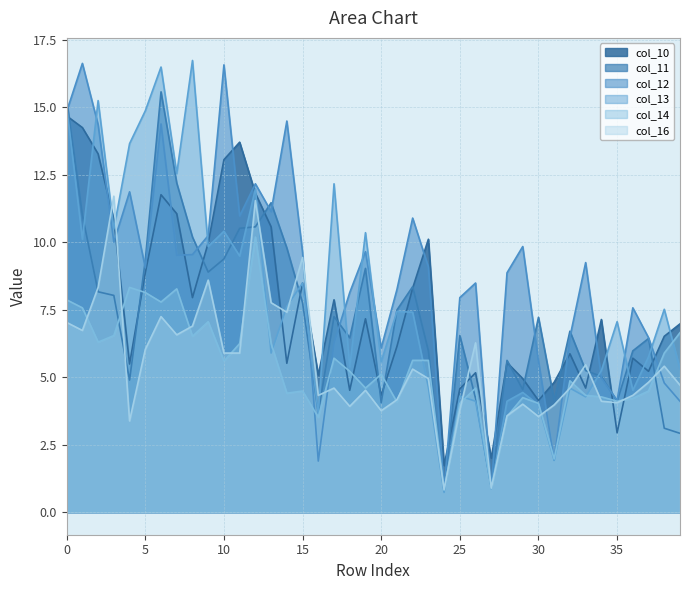

What is the lowest value of the col_12 series?

0.8